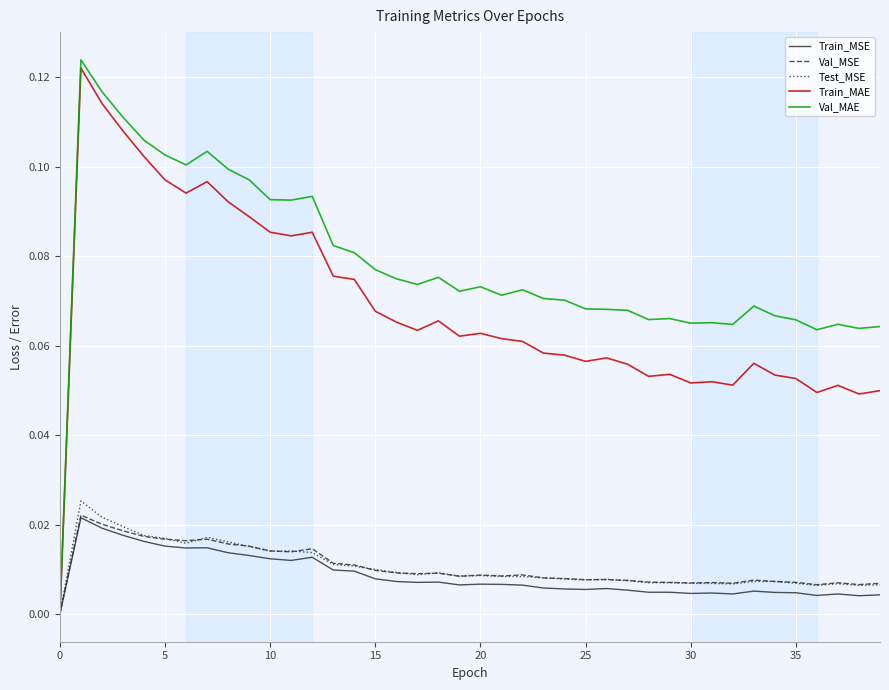

Which series has the largest total across all categories?

Val_MAE